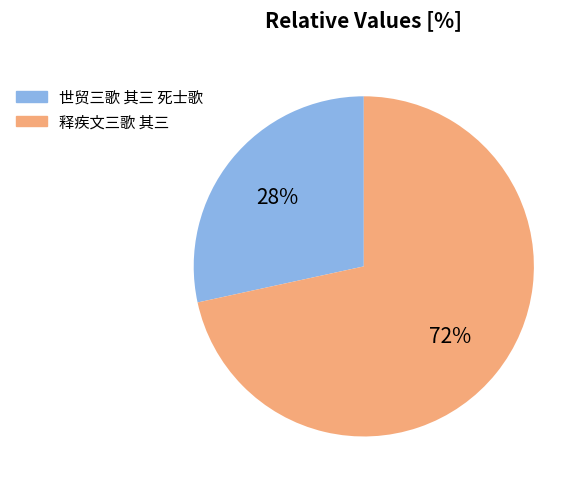

To the nearest percent, what is the combined percentage of 释疾文三歌 其三 and 世贸三歌 其三 死士歌?

100%